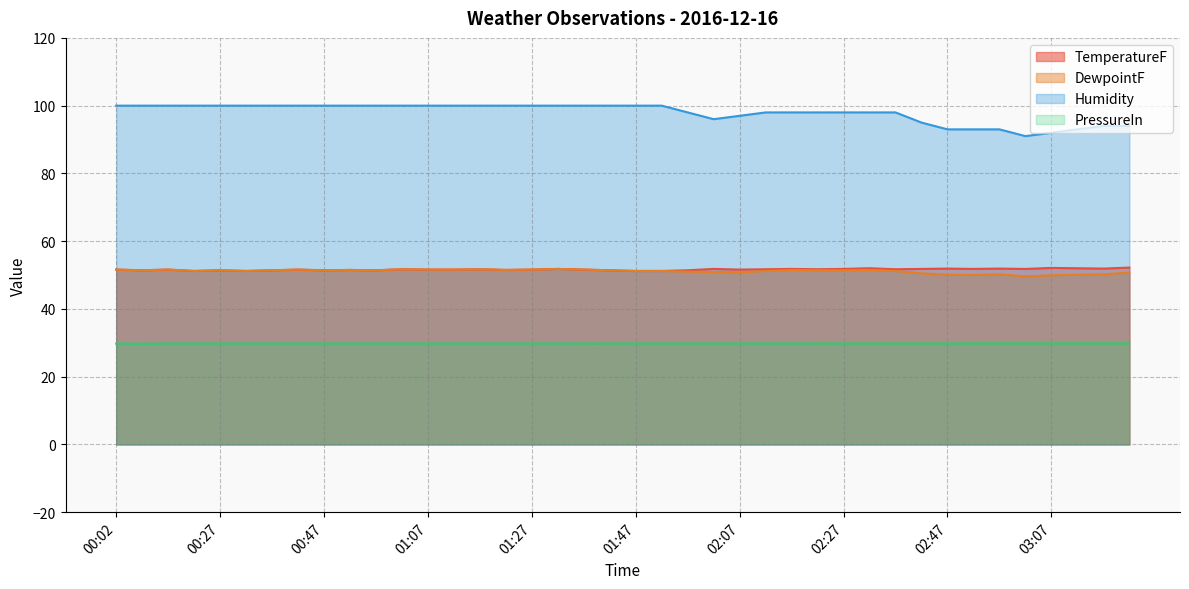

Which category has the lowest value across all series?

00:02